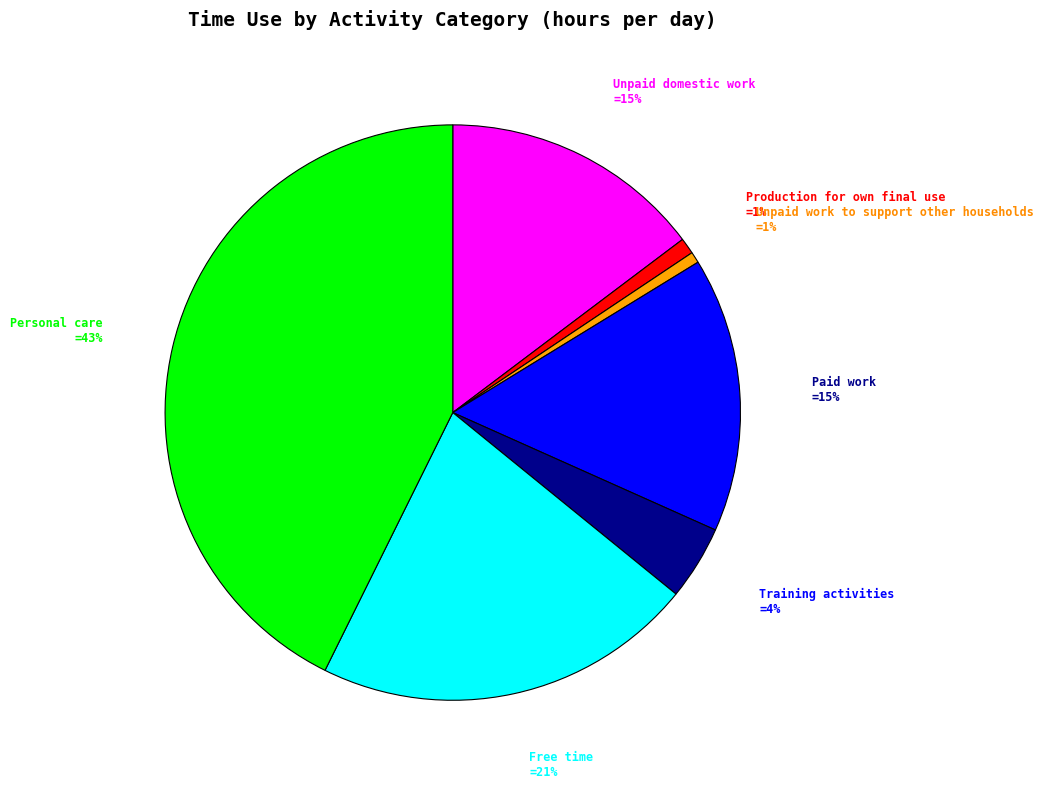

To the nearest percent, what is the average slice percentage?

14%